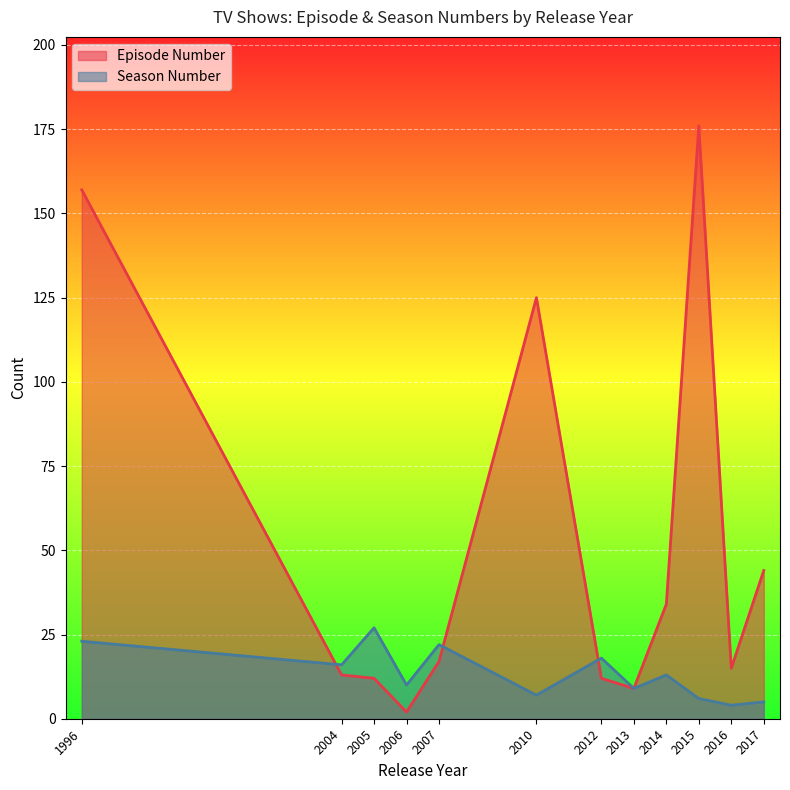

True or false: Season Number has a value of 3 at 2016.

False